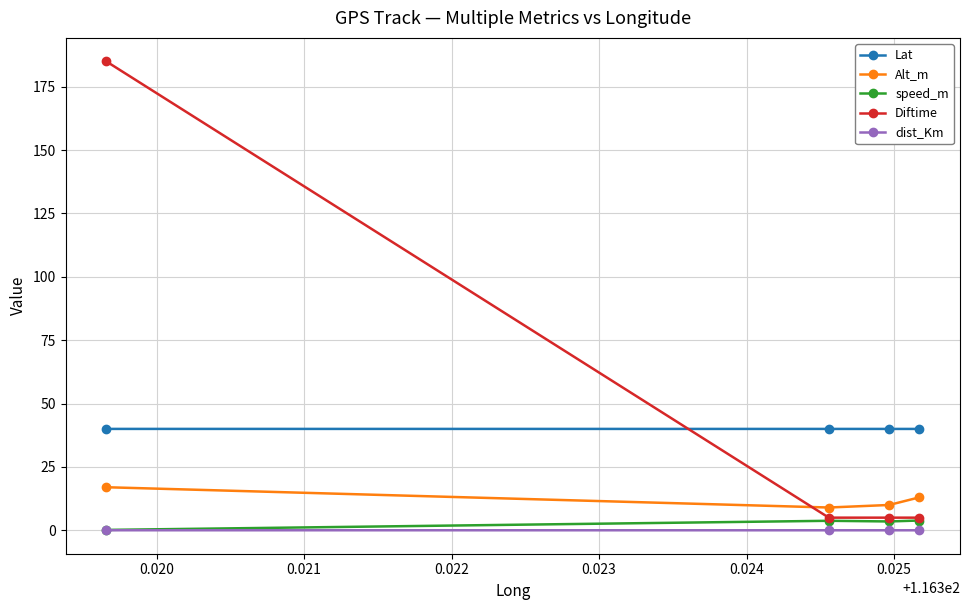

What is the highest value of the Diftime series?

185.0